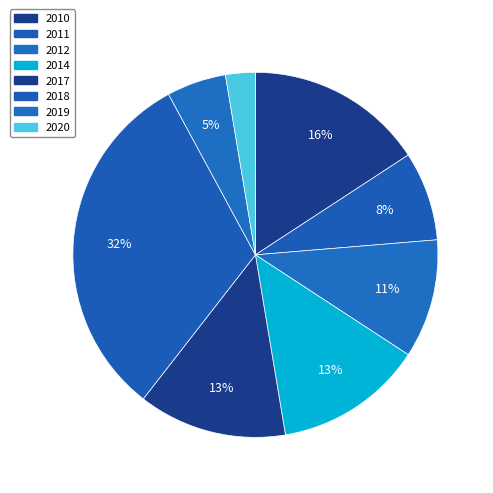

Does 2018 account for over 50% of the chart?

No